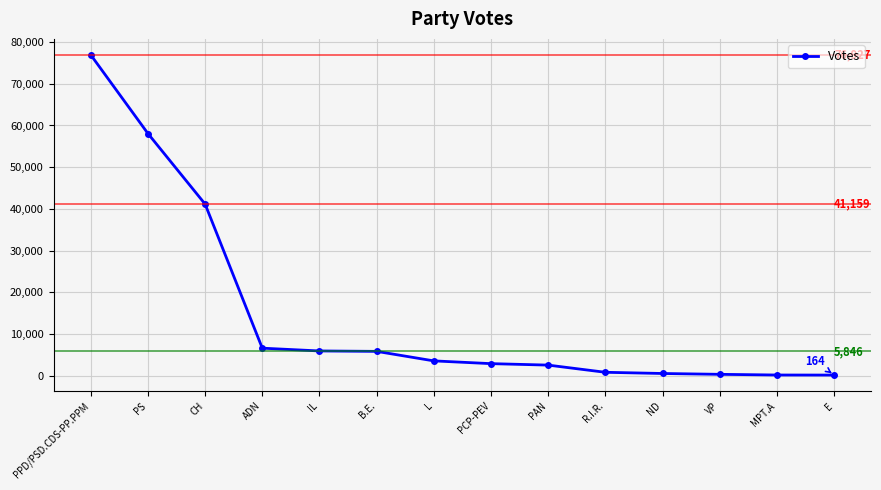

How many distinct data groups are displayed?

1